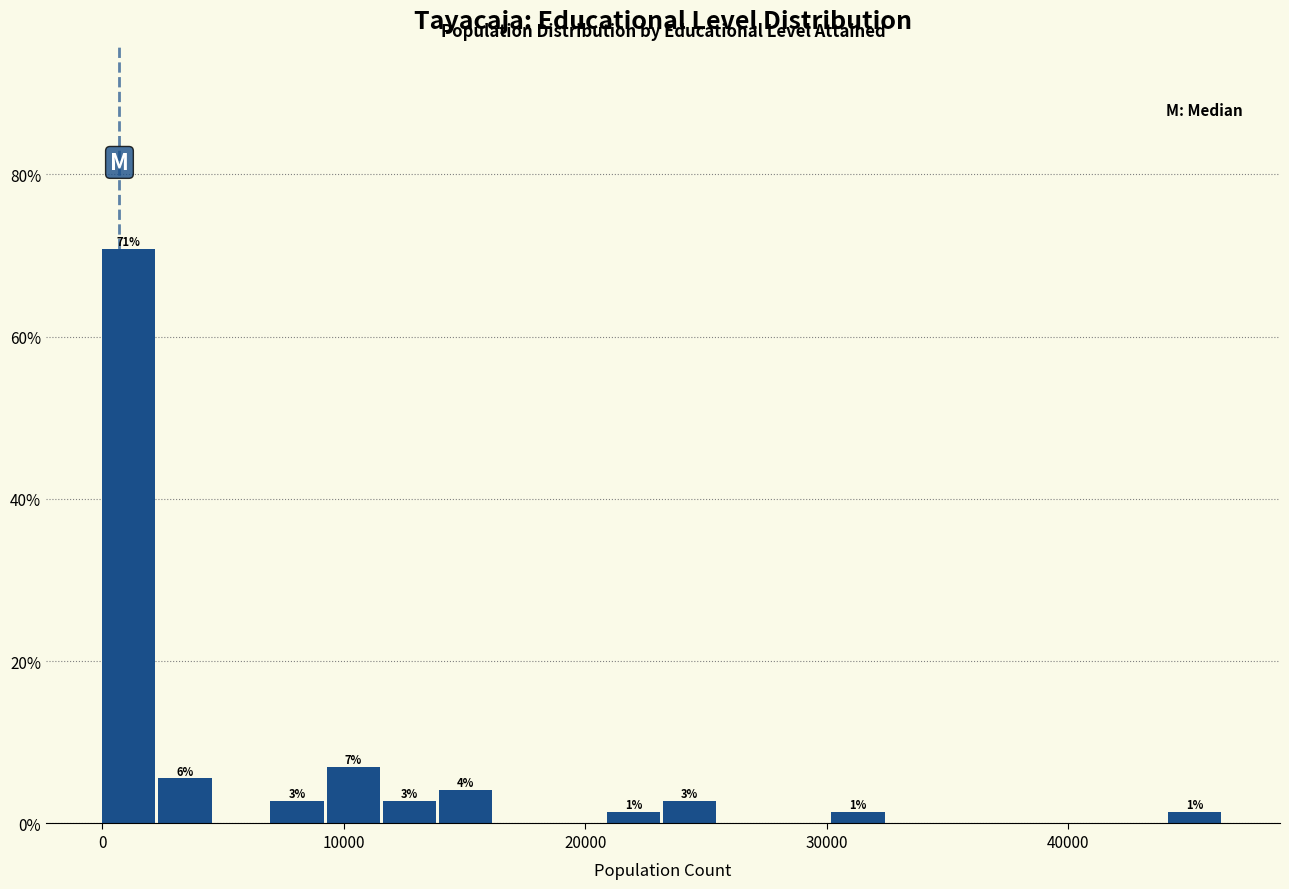

Read against the x-axis, roughly where is the centre of the tallest bar?

1000